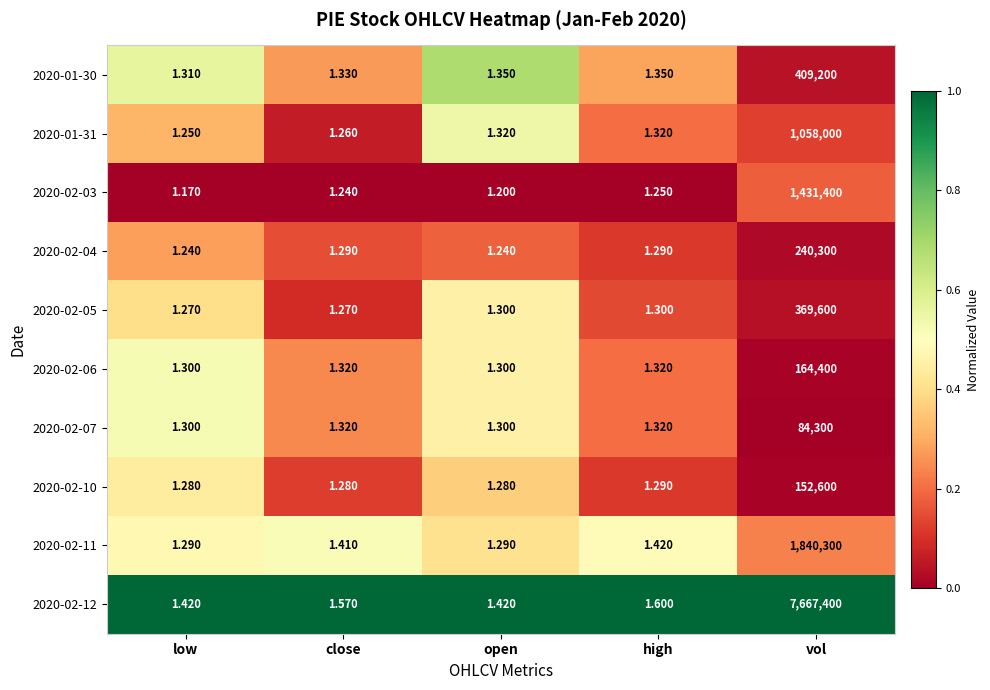

What is the difference between the highest and lowest values at close?

0.3